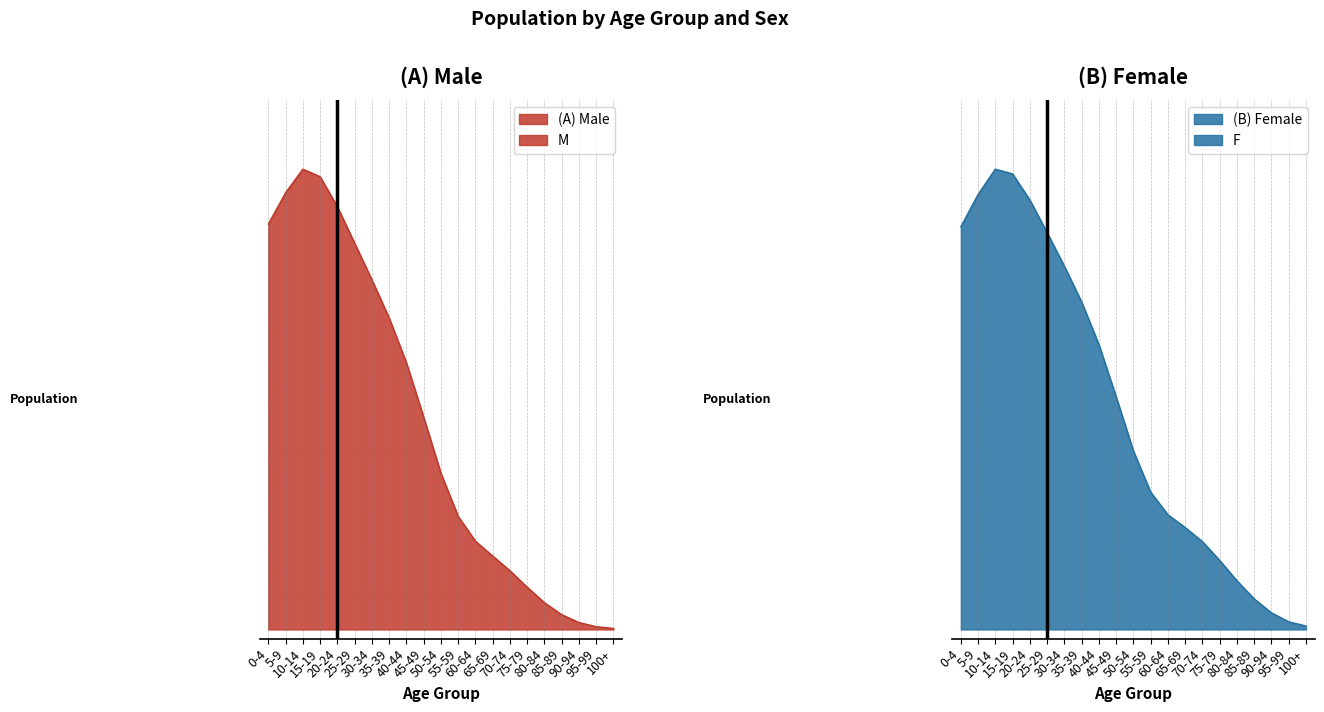

How many lines are shown in the chart?

2